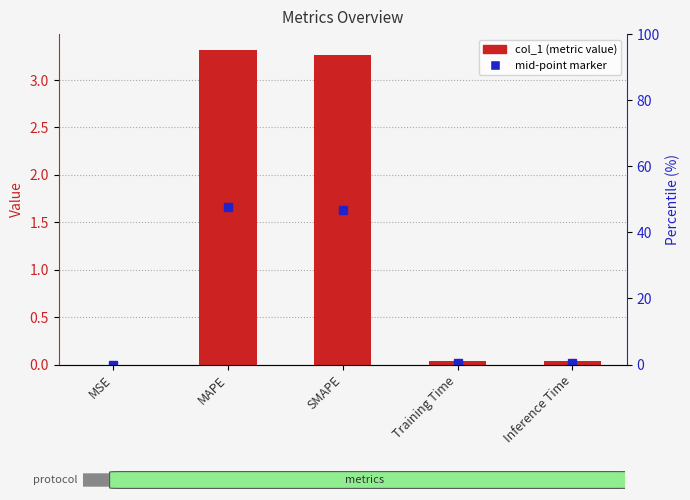

Rank the categories by value from highest to lowest.

MAPE, SMAPE, Inference Time, Training Time, MSE